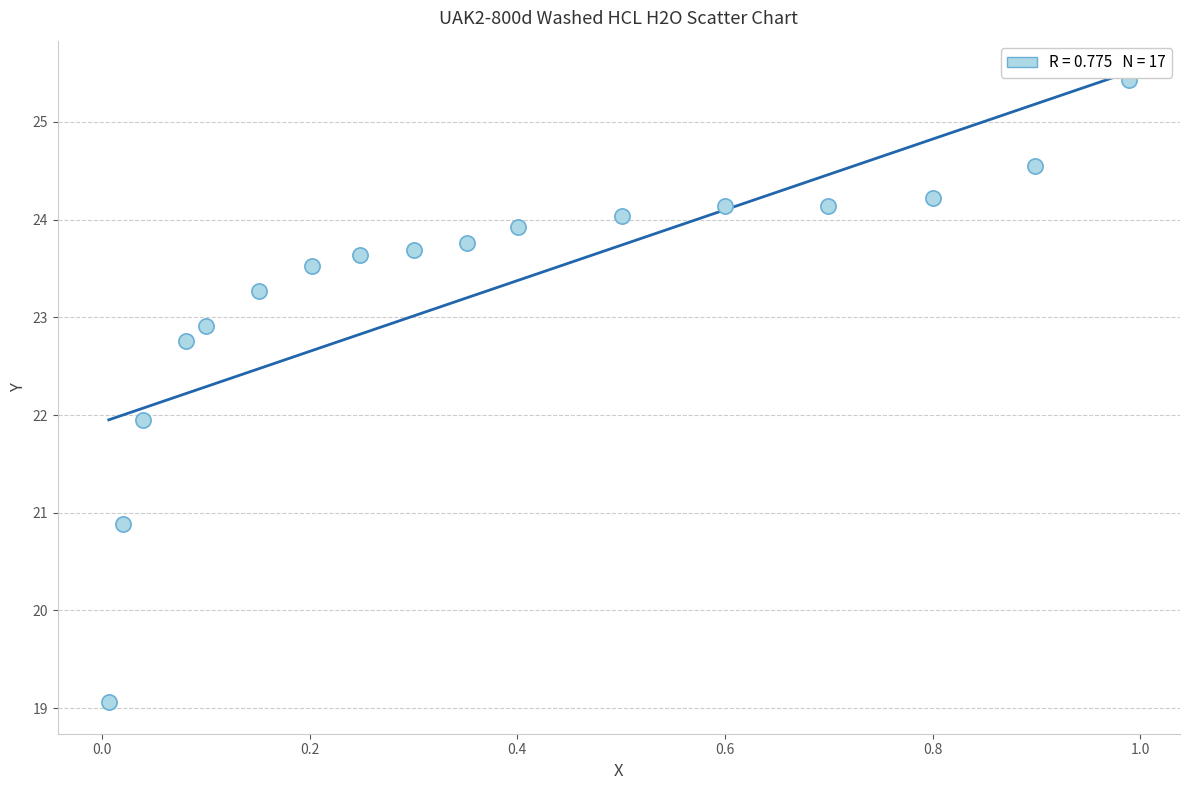

What is the range of X values (max minus min)?

1.0